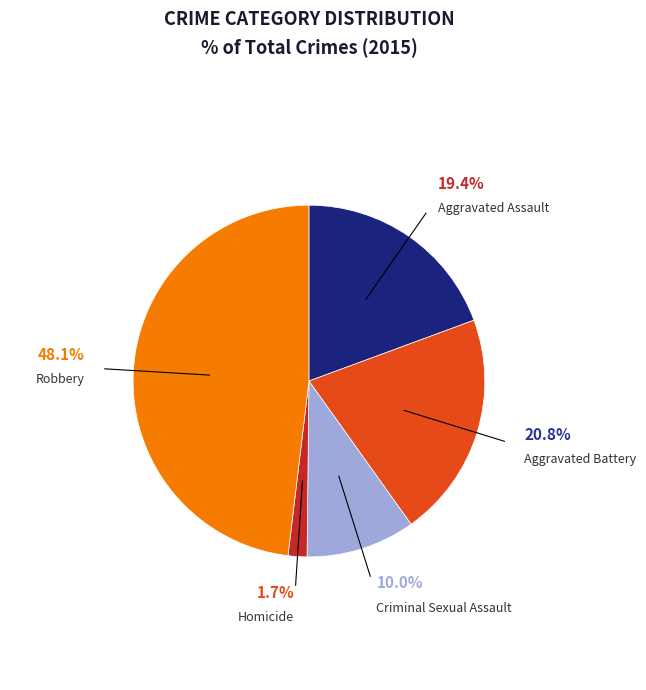

How many slices are in this pie chart?

5